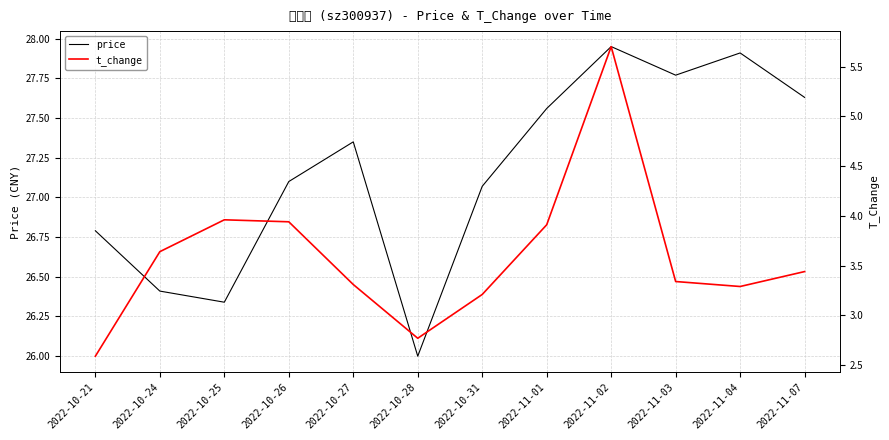

Which series has the largest total across all categories?

price